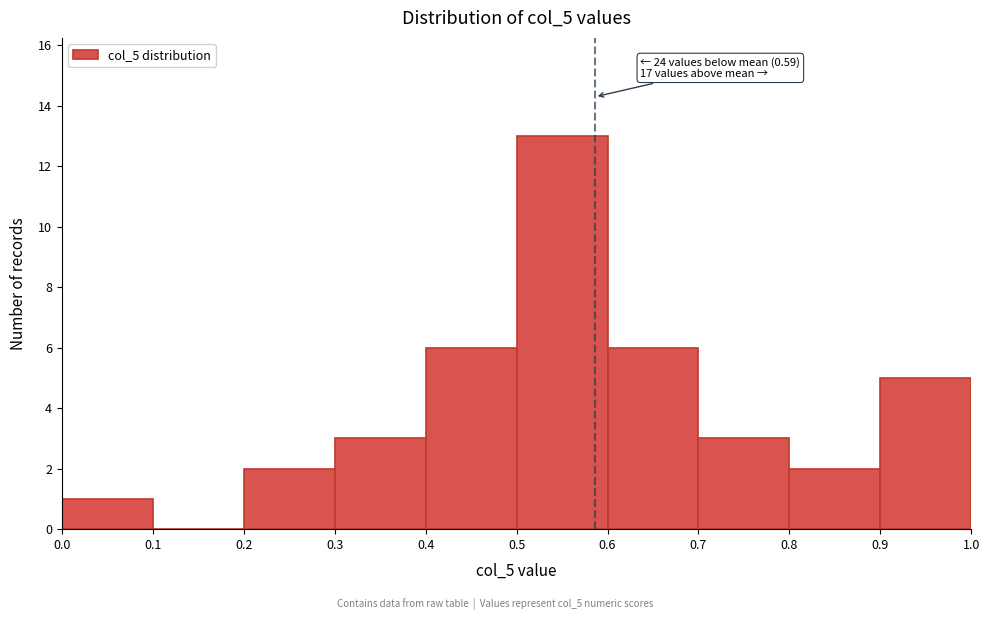

Over which range of the x-axis is the bar tallest?

0.5 to 0.6